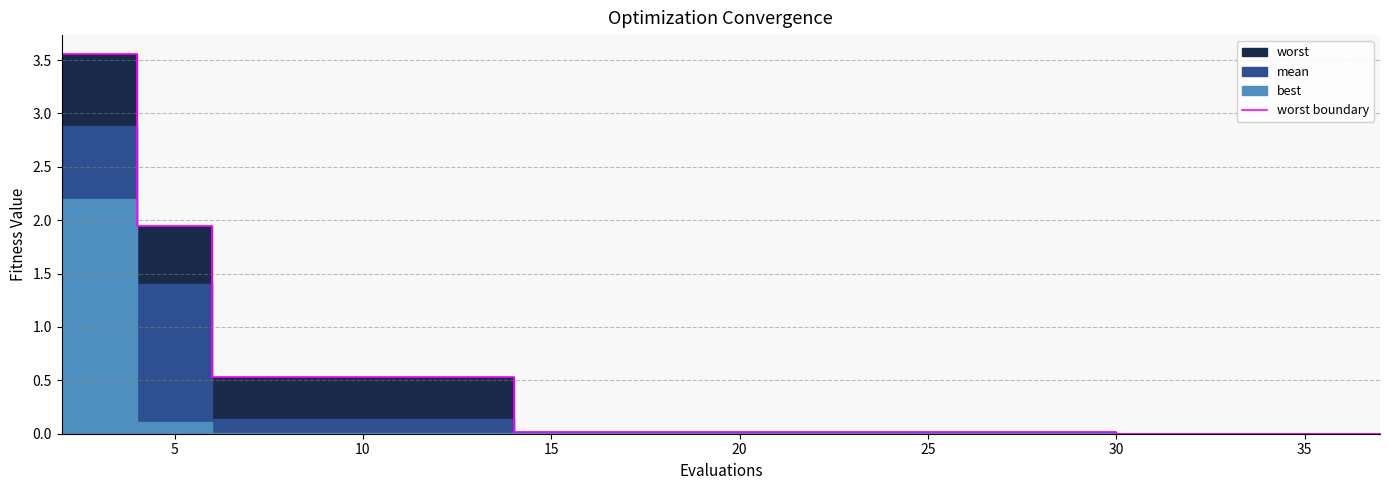

At which label is the value closest to 1?

10